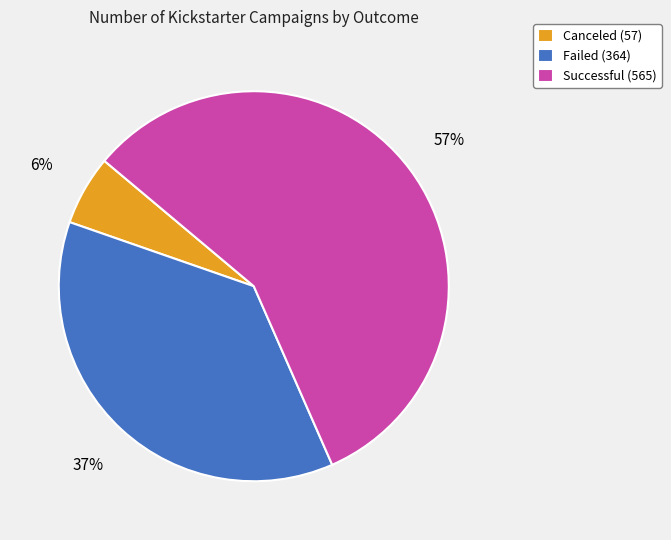

What is the ratio of the value at Failed (364) to the value at Successful (565)?

0.6